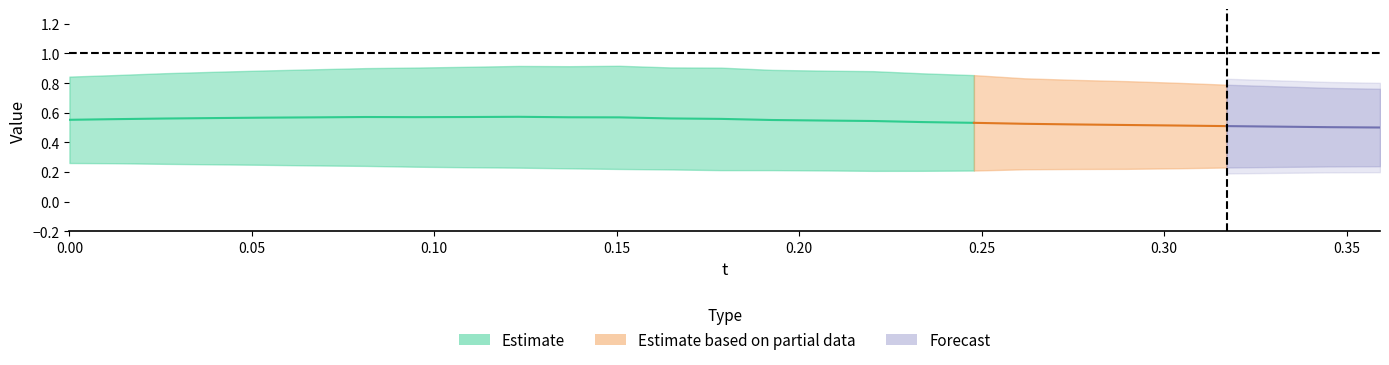

What is the value of the t point at the 17th from the left?

0.2